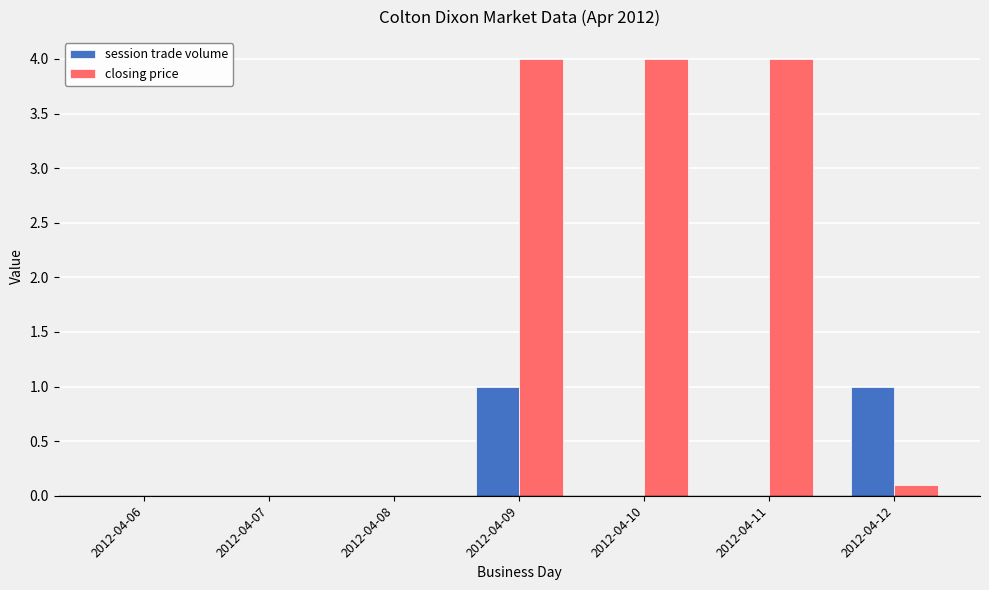

What is the sum of the session trade volume values at 2012-04-12 and 2012-04-07?

1.0